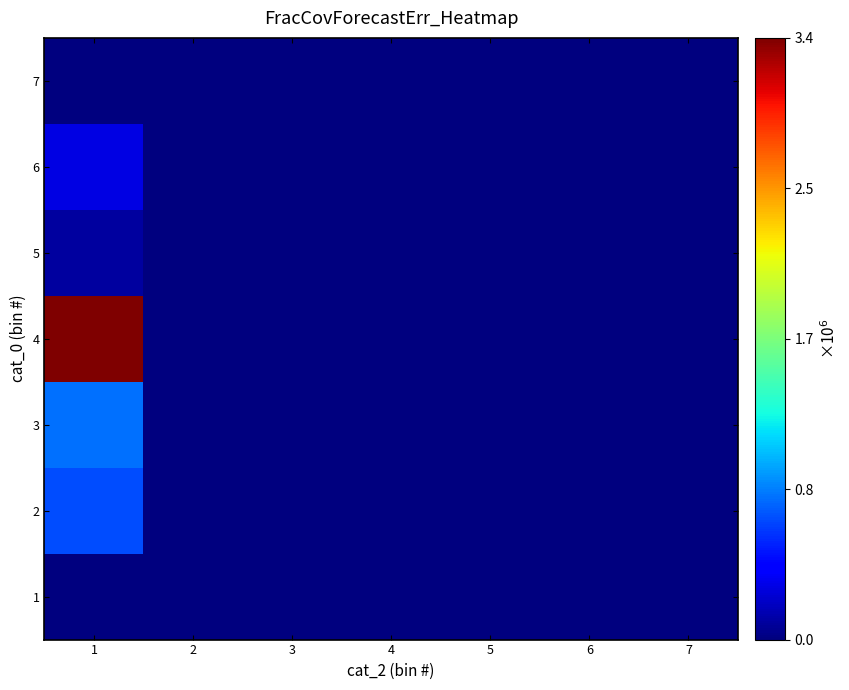

Reading left to right, list all the values displayed in this chart.

1: 1=0	2=0	3=0	4=0	5=0	6=0	7=0
2: 1=677448	2=0	3=0	4=0	5=0	6=0	7=0
3: 1=800660	2=0	3=0	4=0	5=0	6=0	7=0
4: 1=3397021	2=0	3=0	4=0	5=0	6=0	7=0
5: 1=102120	2=0	3=0	4=0	5=0	6=0	7=0
6: 1=299746	2=0	3=0	4=0	5=0	6=0	7=0
7: 1=12825	2=0	3=0	4=0	5=0	6=0	7=0